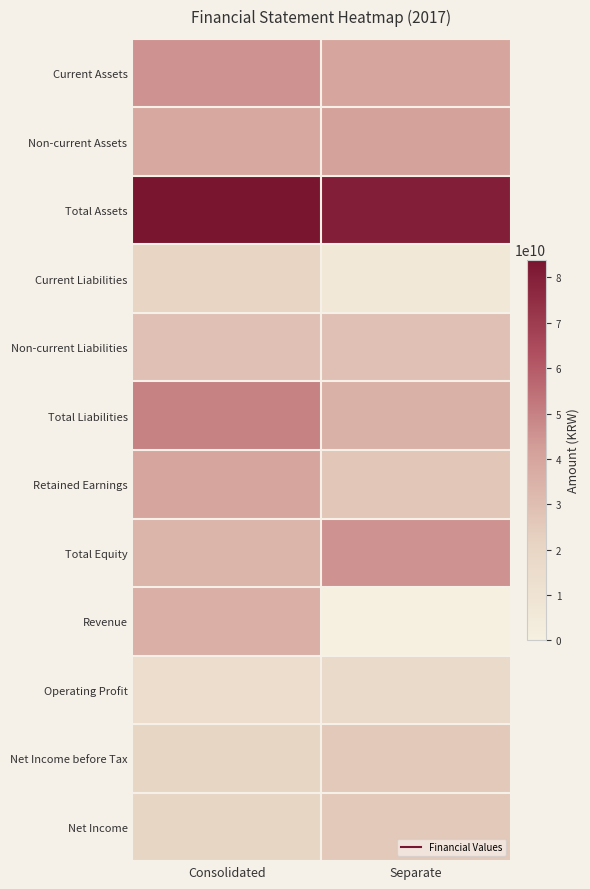

Which has a higher value, Consolidated or Separate?

Consolidated